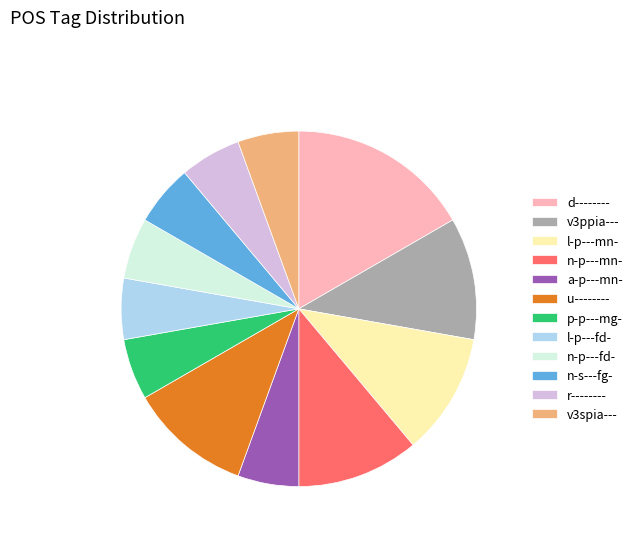

Is there any slice that represents more than half of the pie?

No